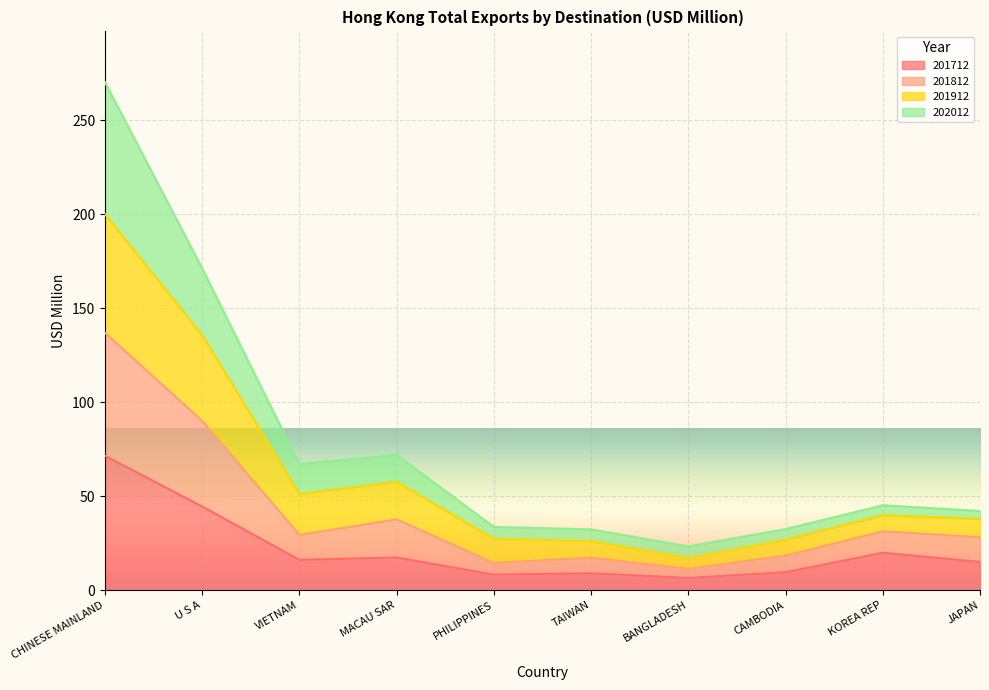

What is the total value across all series at VIETNAM?

67.1